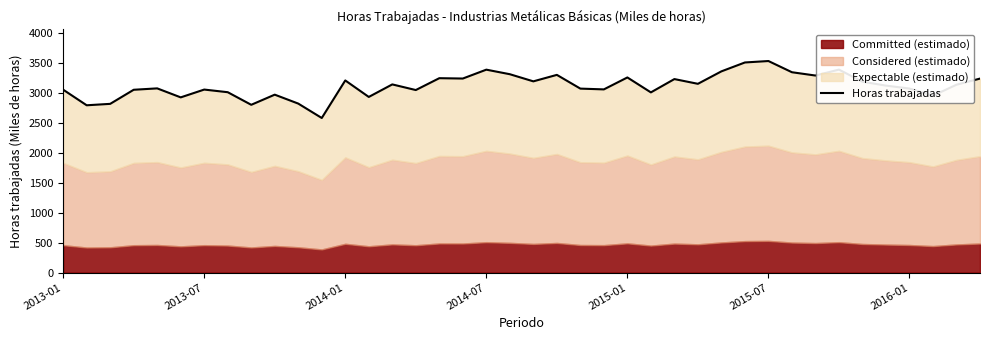

What is the average value?

3119.1